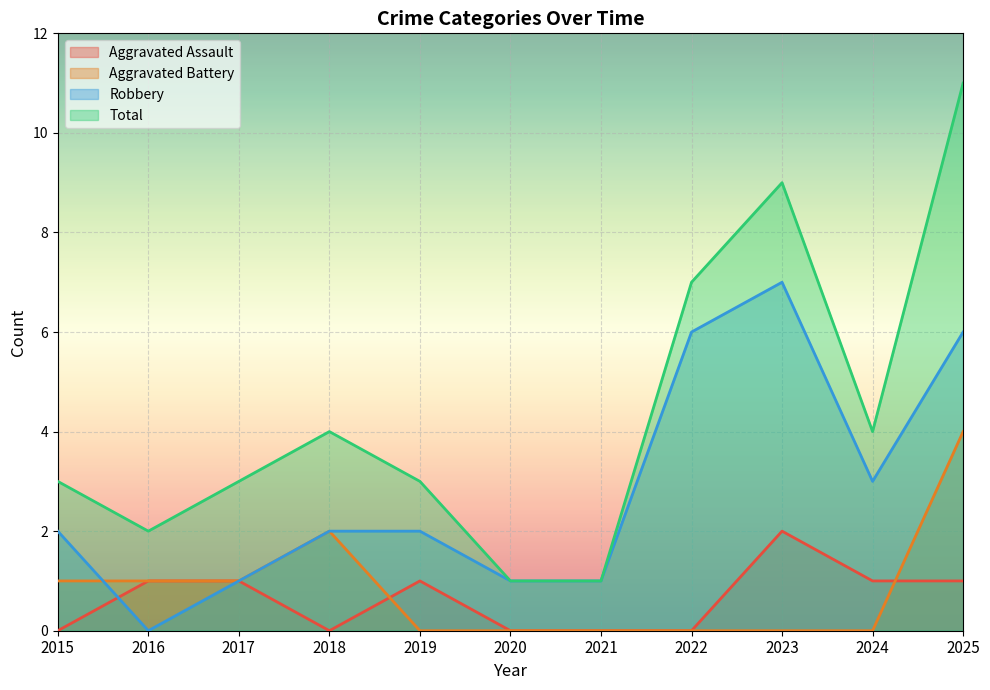

Reading left to right, list all the values displayed in this chart.

Aggravated Assault: 2015=0	2016=1	2017=1	2018=0	2019=1	2020=0	2021=0	2022=0	2023=2	2024=1	2025=1
Aggravated Battery: 2015=1	2016=1	2017=1	2018=2	2019=0	2020=0	2021=0	2022=0	2023=0	2024=0	2025=4
Robbery: 2015=2	2016=0	2017=1	2018=2	2019=2	2020=1	2021=1	2022=6	2023=7	2024=3	2025=6
Total: 2015=3	2016=2	2017=3	2018=4	2019=3	2020=1	2021=1	2022=7	2023=9	2024=4	2025=11